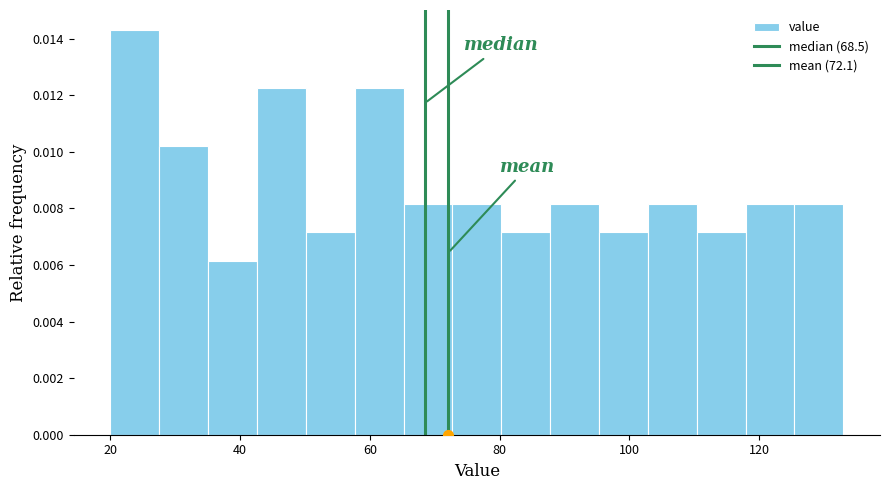

Read against the x-axis, roughly where is the centre of the tallest bar?

24